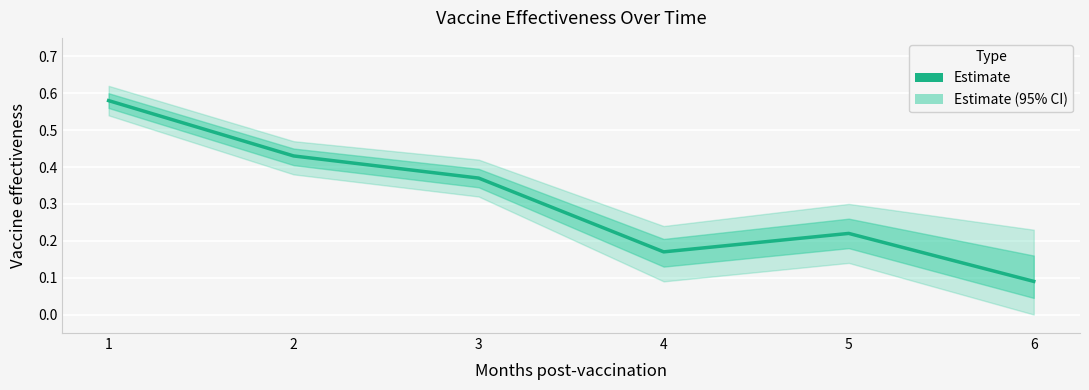

What is the difference between the second highest and minimum values?

0.3